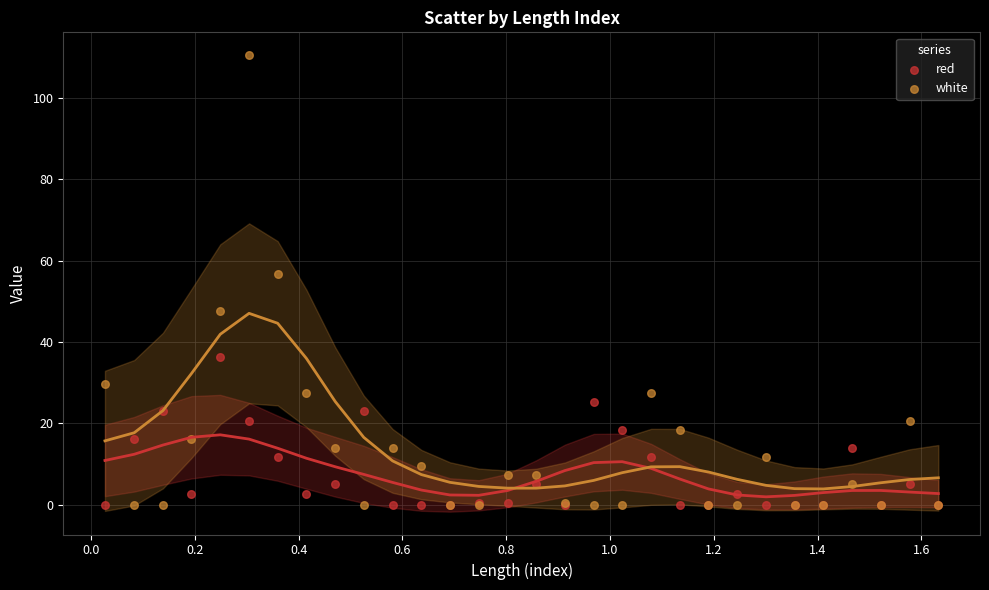

Which series reaches the maximum Y coordinate?

white